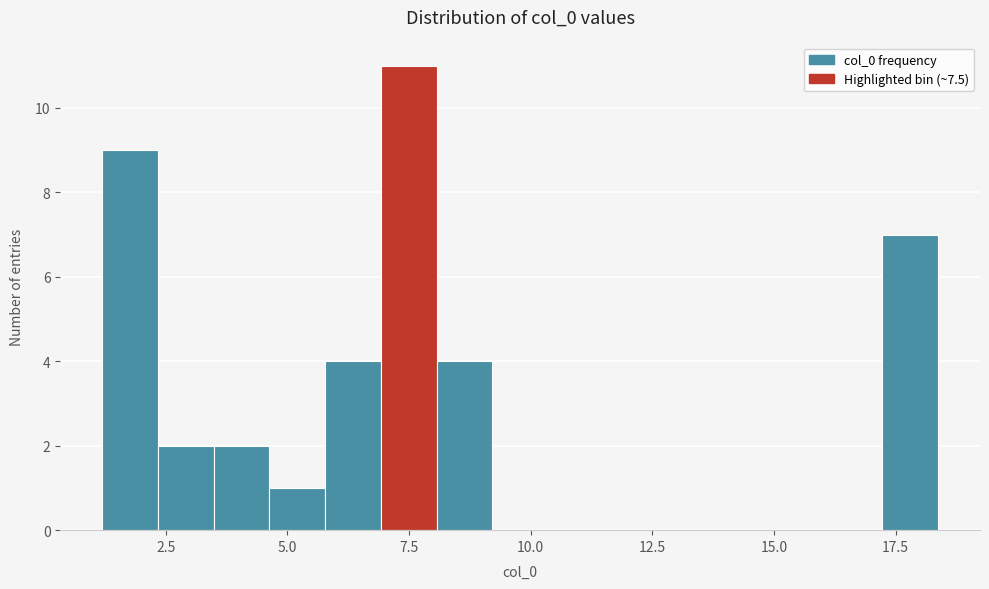

Around what value on the x-axis is the tallest bar? Give the approximate position of its centre, as read against the axis.

7.5